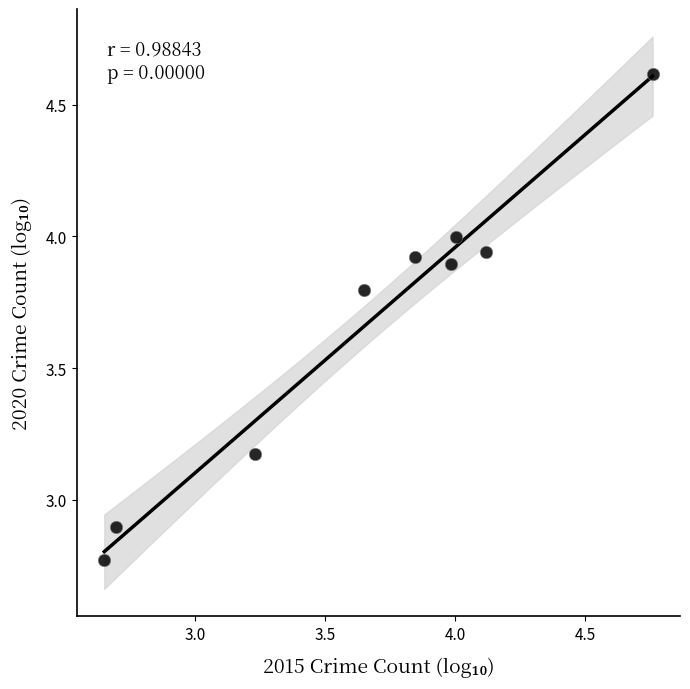

What is the range of X values (max minus min)?

2.1